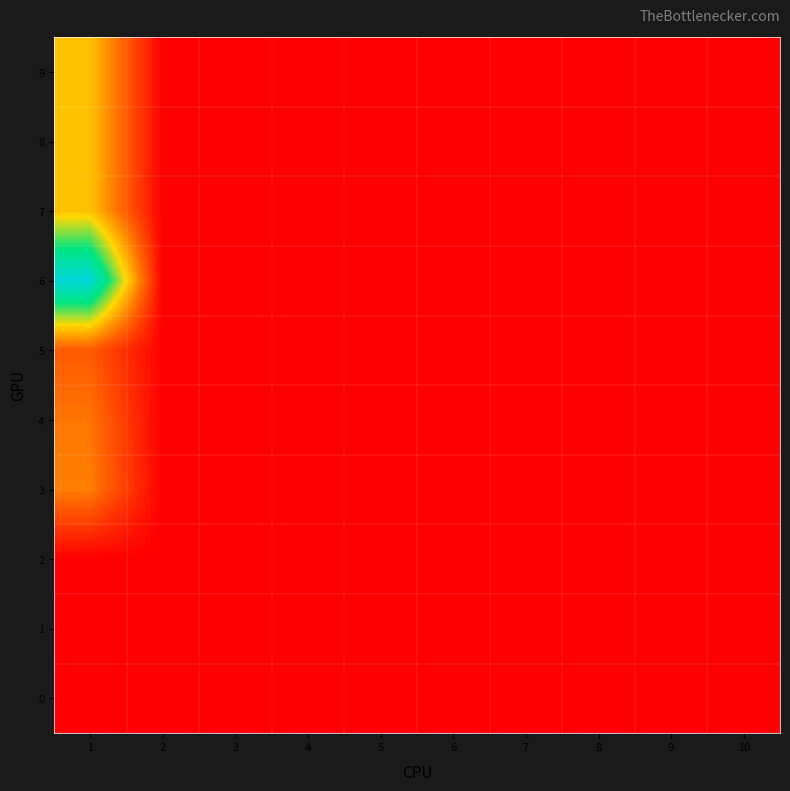

Reading left to right, extract all data points from this chart.

9: 1=100	2=0	3=0	4=0	5=0	6=0	7=0	8=0	9=0	10=0
8: 1=100	2=0	3=0	4=0	5=0	6=0	7=0	8=0	9=0	10=0
7: 1=100	2=0	3=0	4=0	5=0	6=0	7=0	8=0	9=0	10=0
6: 1=221	2=0	3=0	4=0	5=0	6=0	7=0	8=0	9=0	10=0
5: 1=49	2=0	3=0	4=0	5=0	6=0	7=0	8=0	9=0	10=0
4: 1=63	2=0	3=0	4=0	5=0	6=0	7=0	8=0	9=0	10=0
3: 1=67	2=0	3=0	4=0	5=0	6=0	7=0	8=0	9=0	10=0
2: 1=0	2=0	3=0	4=0	5=0	6=0	7=0	8=0	9=0	10=0
1: 1=0	2=0	3=0	4=0	5=0	6=0	7=0	8=0	9=0	10=0
0: 1=0	2=0	3=0	4=0	5=0	6=0	7=0	8=0	9=0	10=0